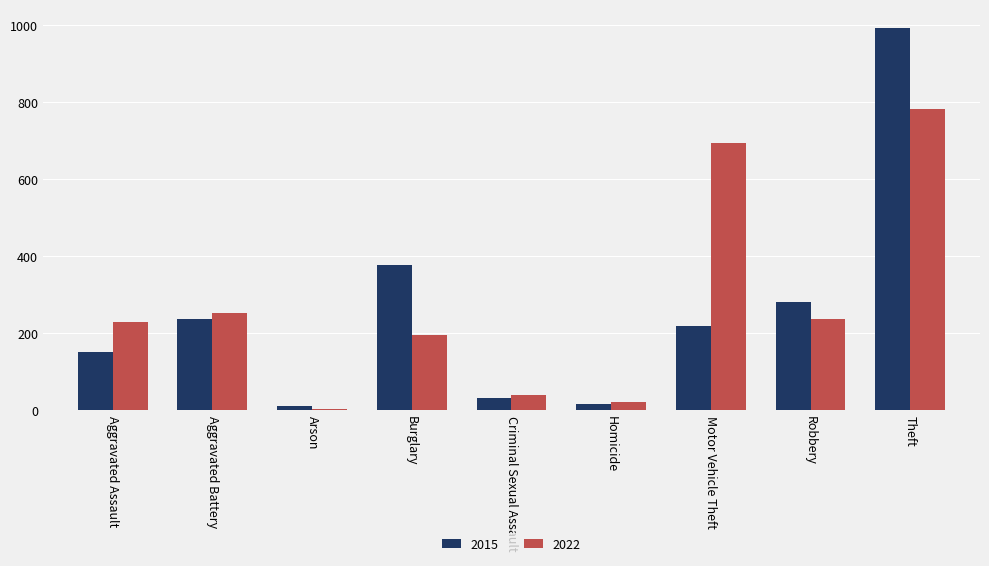

What is the maximum value shown in the chart?

992